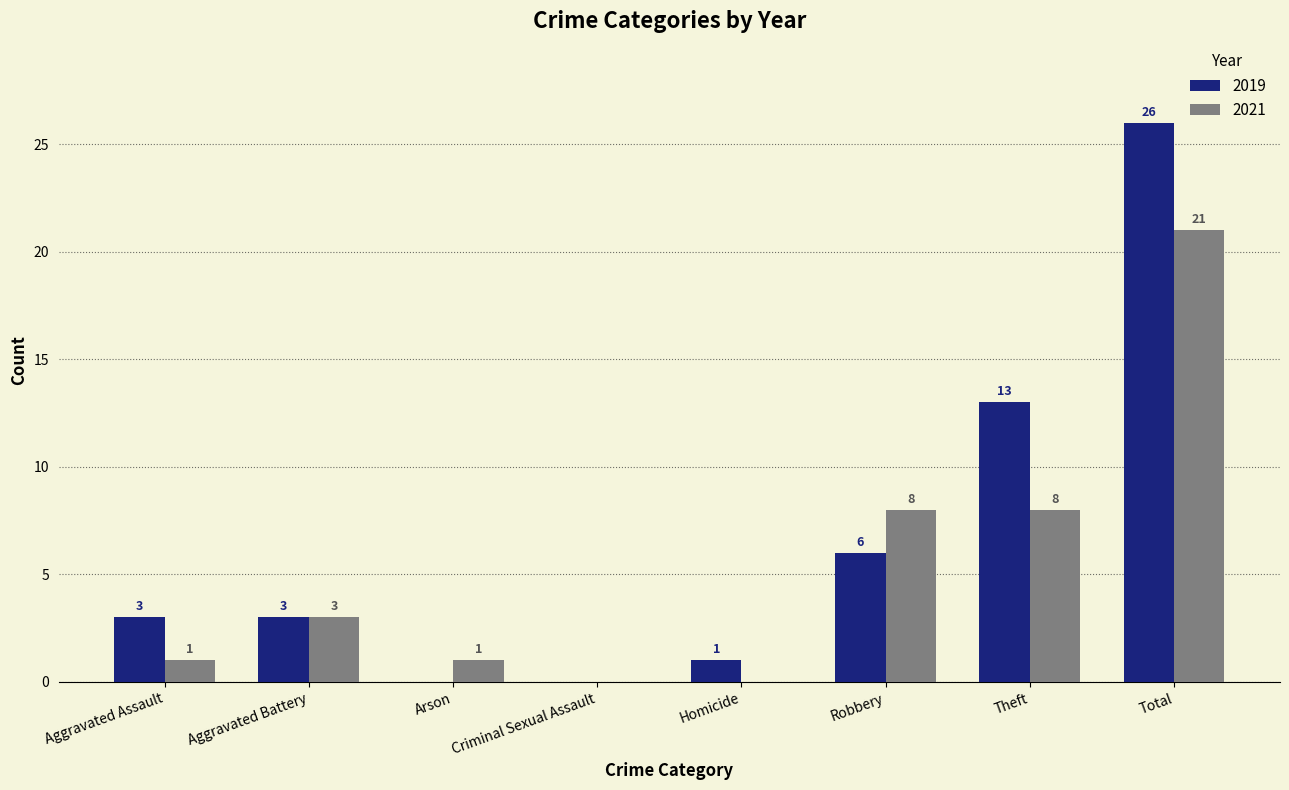

What is the sum of all 2021 values?

42